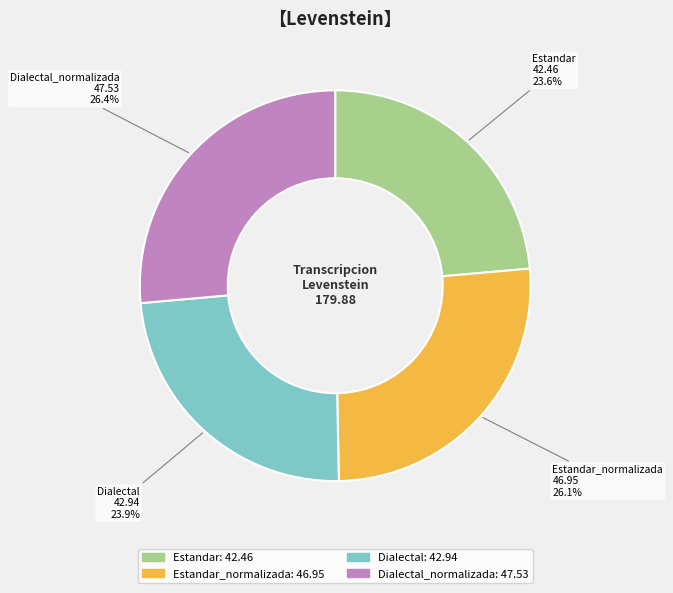

How many segments does this pie chart have?

4